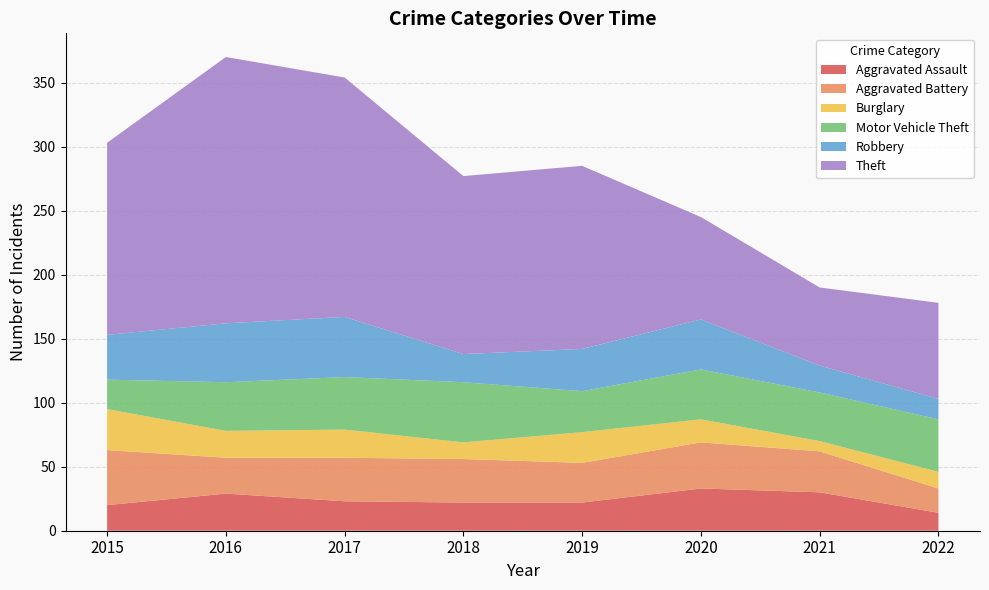

Reading left to right, list all the values displayed in this chart.

Aggravated Assault: 2015=20	2016=29	2017=23	2018=22	2019=22	2020=33	2021=30	2022=14
Aggravated Battery: 2015=43	2016=28	2017=34	2018=34	2019=31	2020=36	2021=32	2022=19
Burglary: 2015=32	2016=21	2017=22	2018=13	2019=24	2020=18	2021=8	2022=13
Motor Vehicle Theft: 2015=23	2016=38	2017=41	2018=47	2019=32	2020=39	2021=38	2022=41
Robbery: 2015=35	2016=46	2017=47	2018=22	2019=33	2020=39	2021=21	2022=16
Theft: 2015=150	2016=208	2017=187	2018=139	2019=143	2020=80	2021=61	2022=75